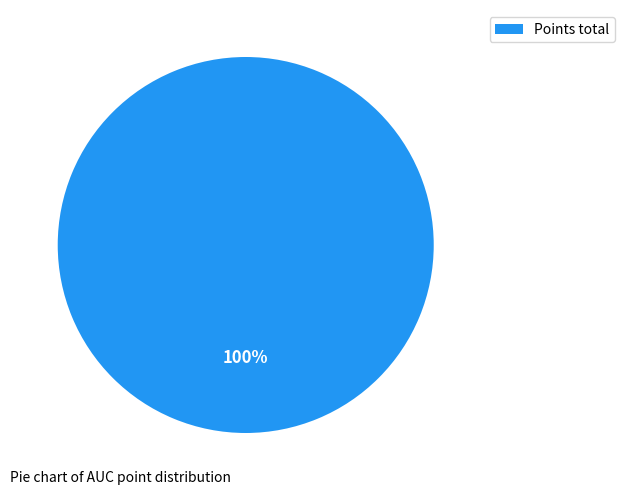

Does any single category account for the majority?

Yes